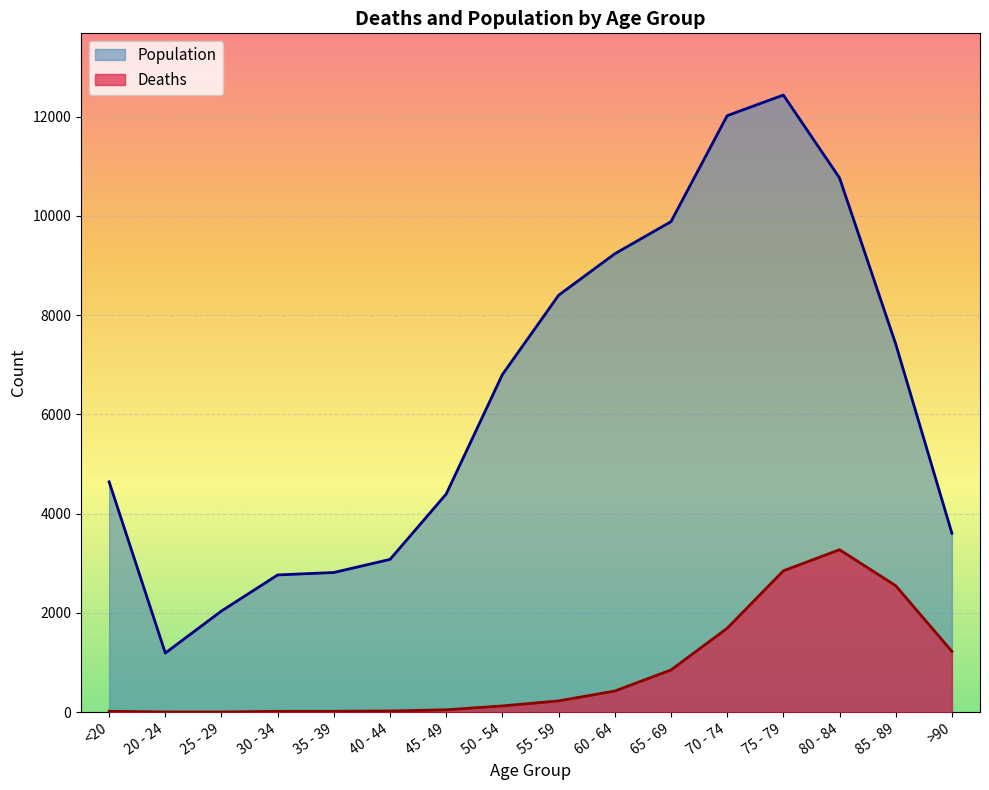

In Deaths, how many points are higher than both neighbors (excluding endpoints)?

1